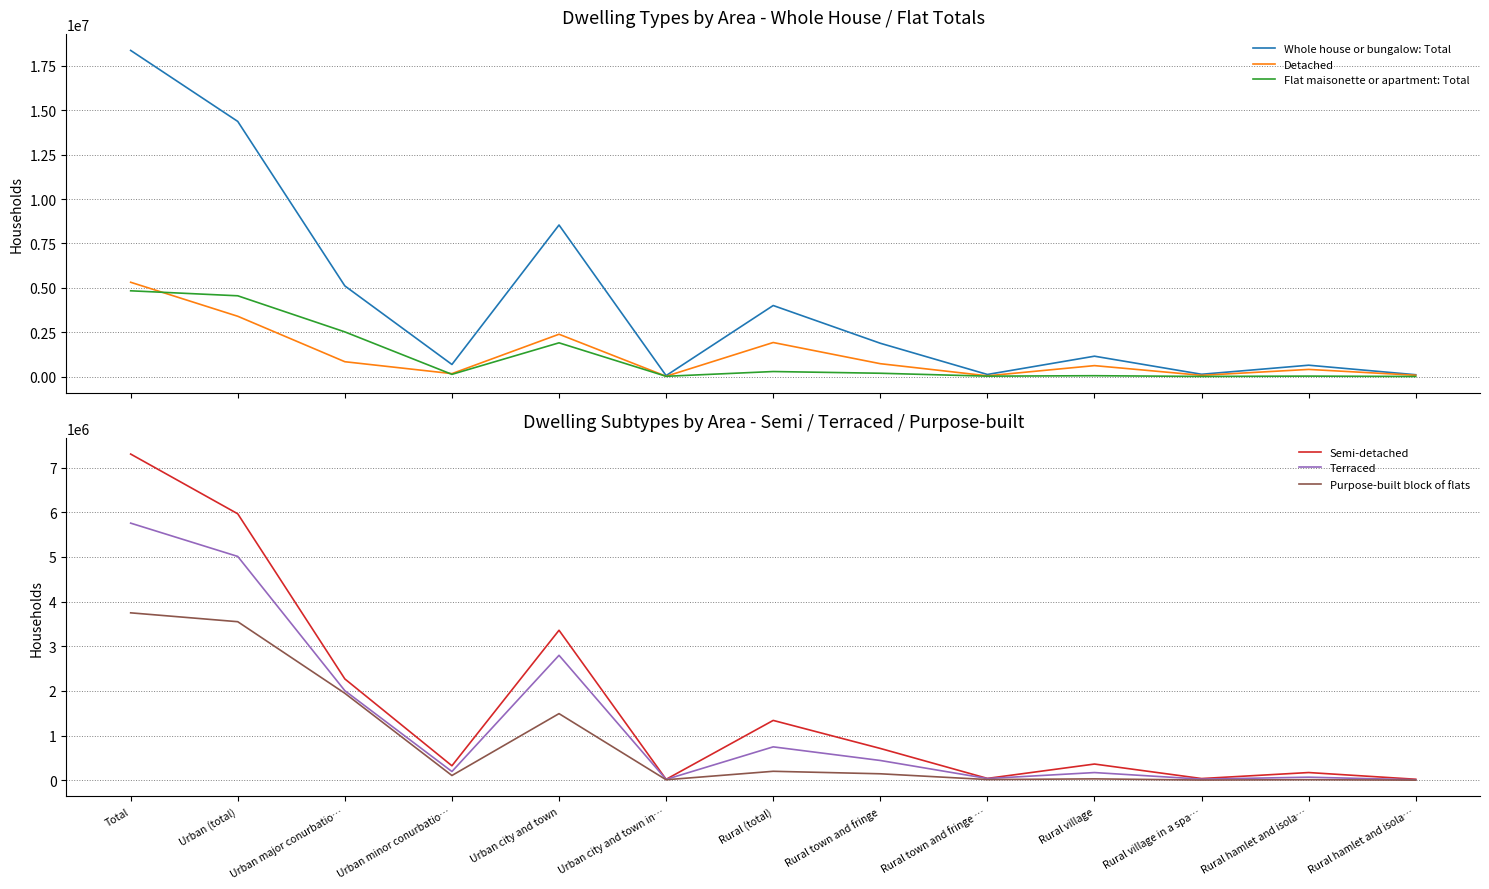

What is the value of the Flat maisonette or apartment: Total point at the 1st from the left?

4829325